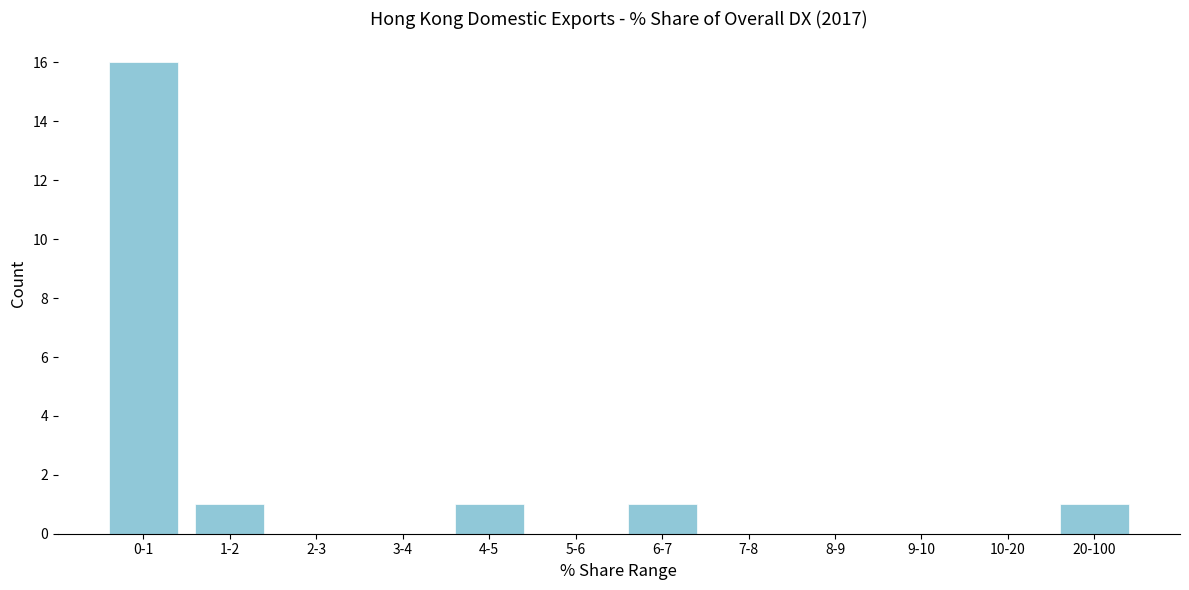

Reading right to left, transcribe all the data shown in this chart.

20-100=1	10-20=0	9-10=0	8-9=0	7-8=0	6-7=1	5-6=0	4-5=1	3-4=0	2-3=0	1-2=1	0-1=16